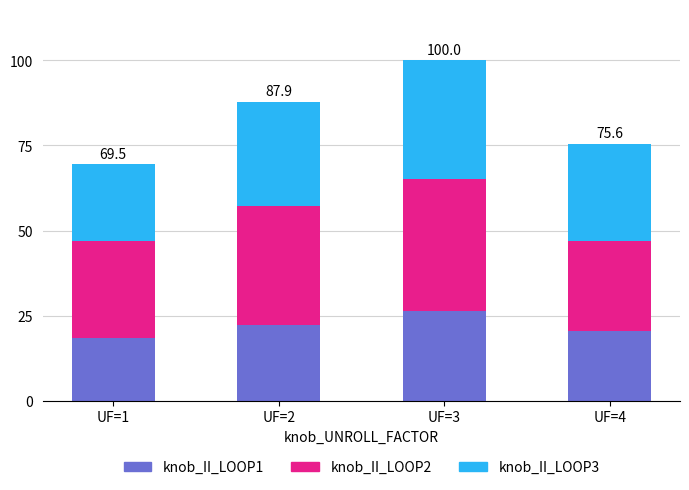

Is it true that knob_II_LOOP1 equals 26.5 at UF=3?

True